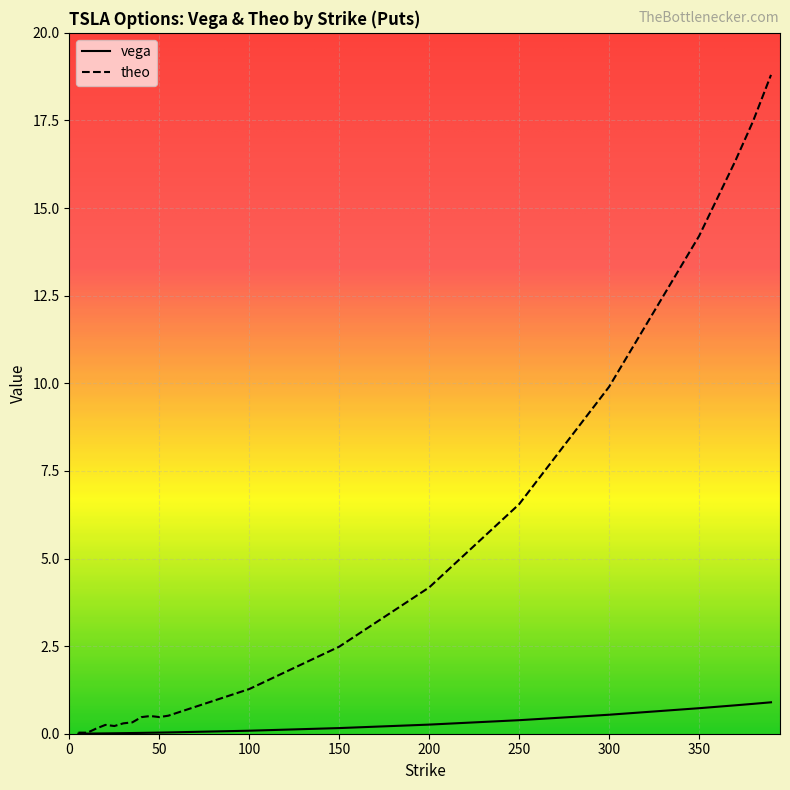

The vega series shows 0.1 at 55. True or false?

False